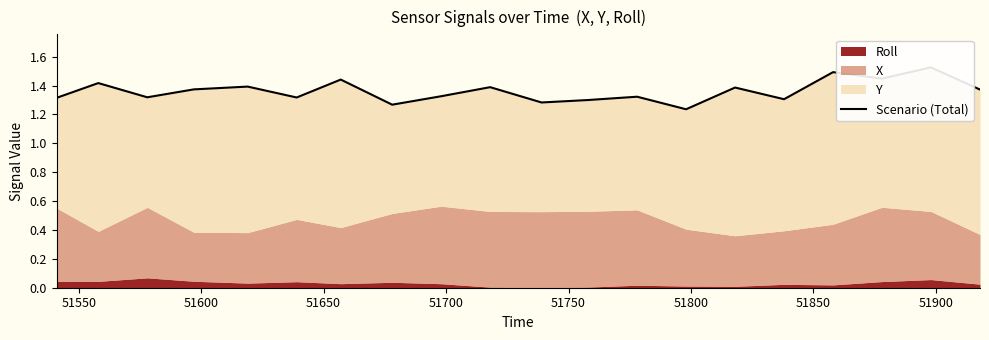

Does the chart have visible grid lines?

No